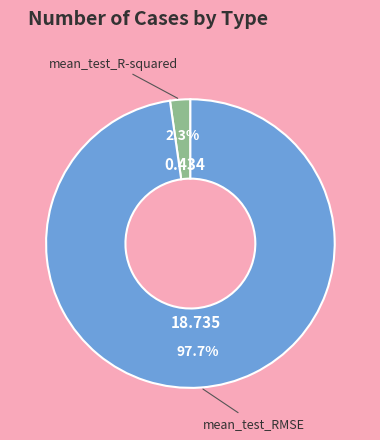

Does any single category account for the majority?

Yes